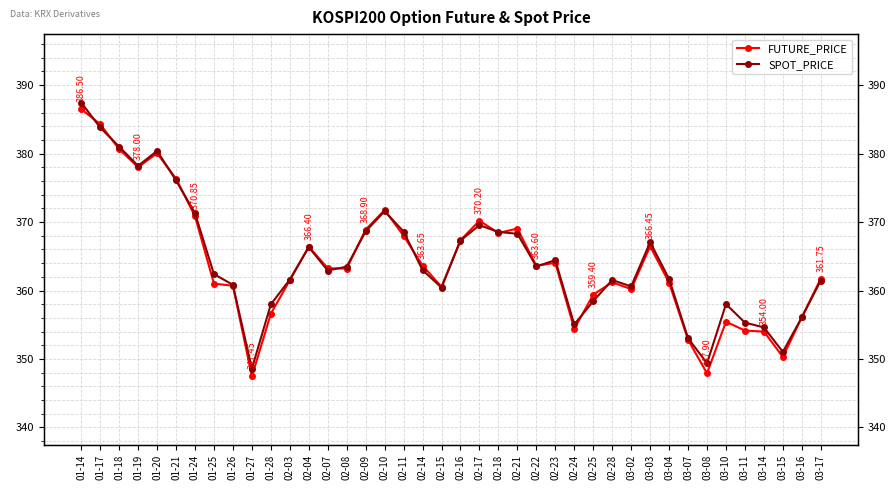

What is the label of the 6th point from the right?

03-10